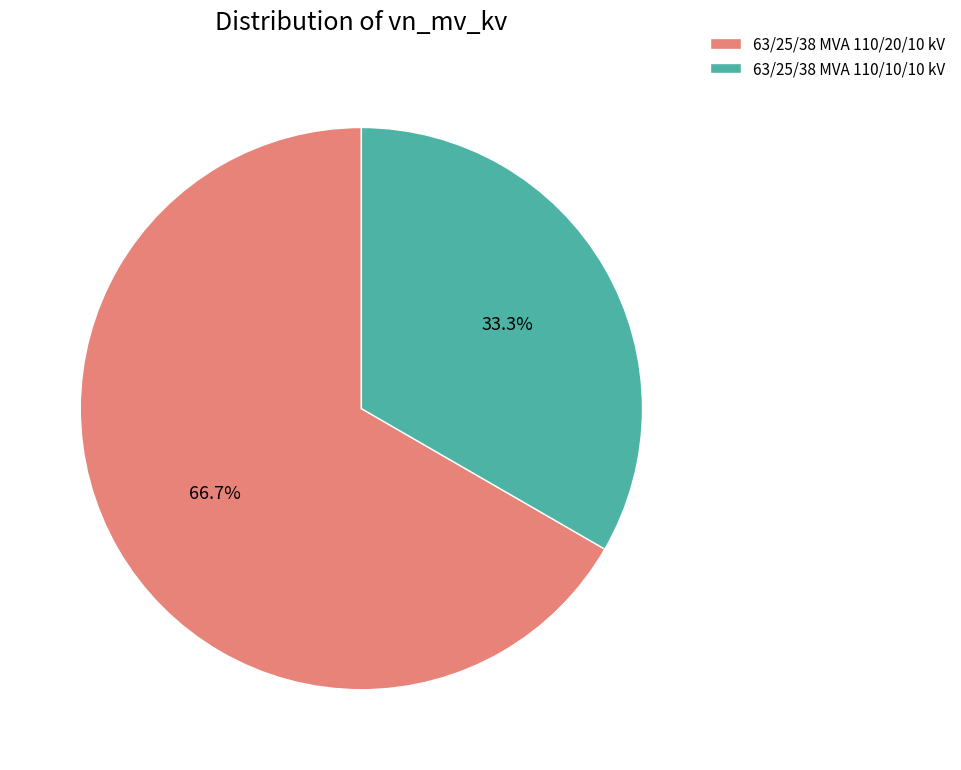

Which has a higher value, 63/25/38 MVA 110/20/10 kV or 63/25/38 MVA 110/10/10 kV?

63/25/38 MVA 110/20/10 kV